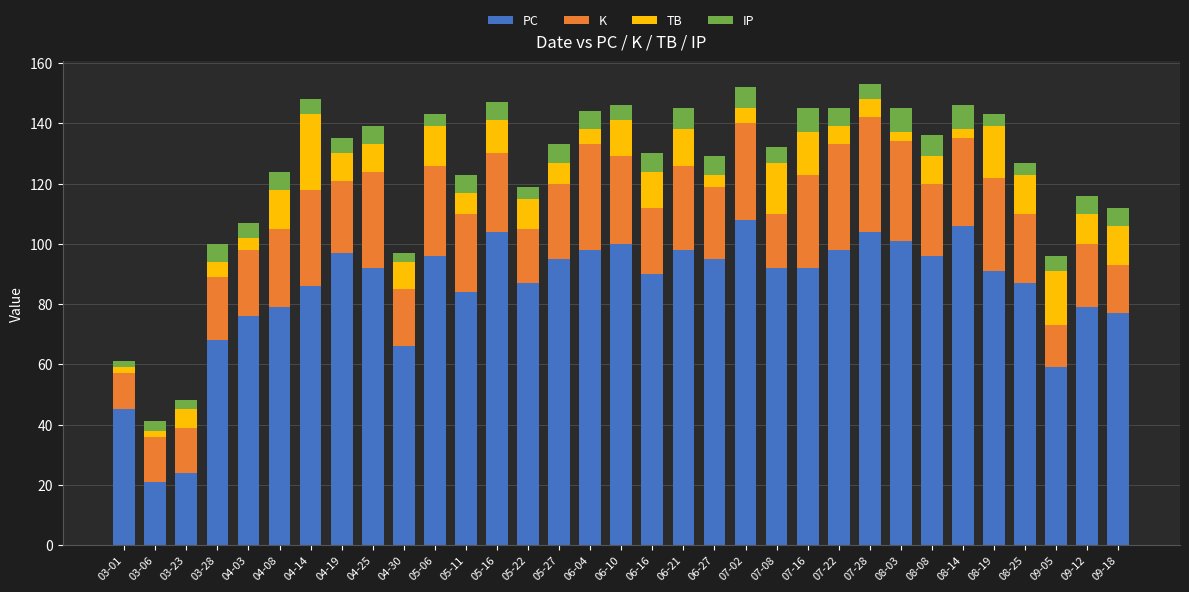

What is the total value across all series at 04-19?

135